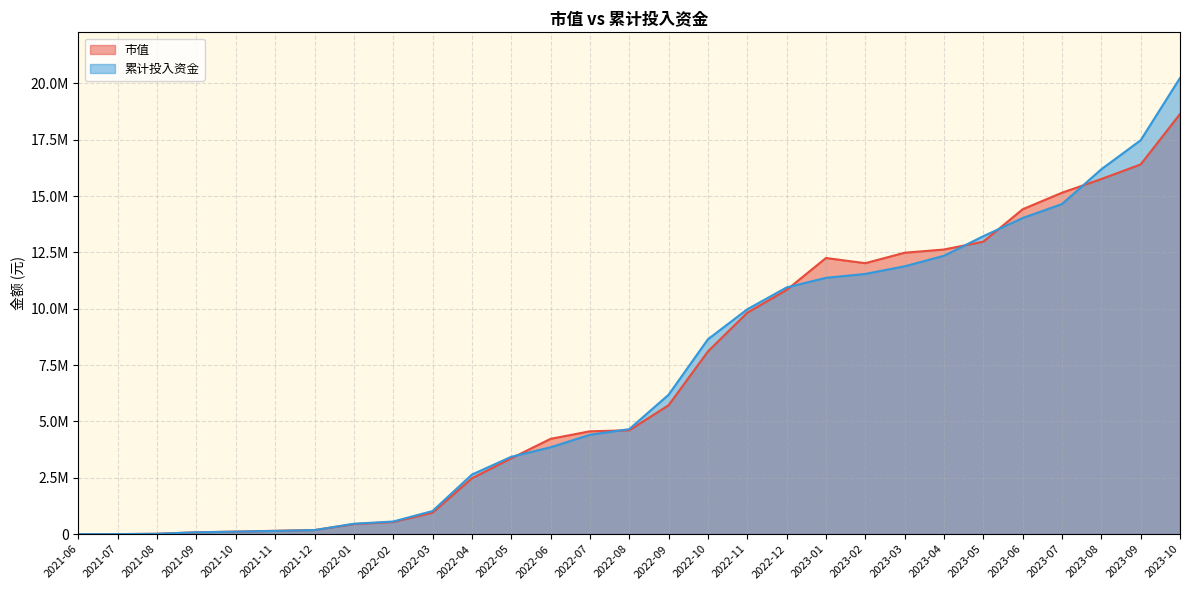

Read the 市值 value at 2022-03.

949084.7